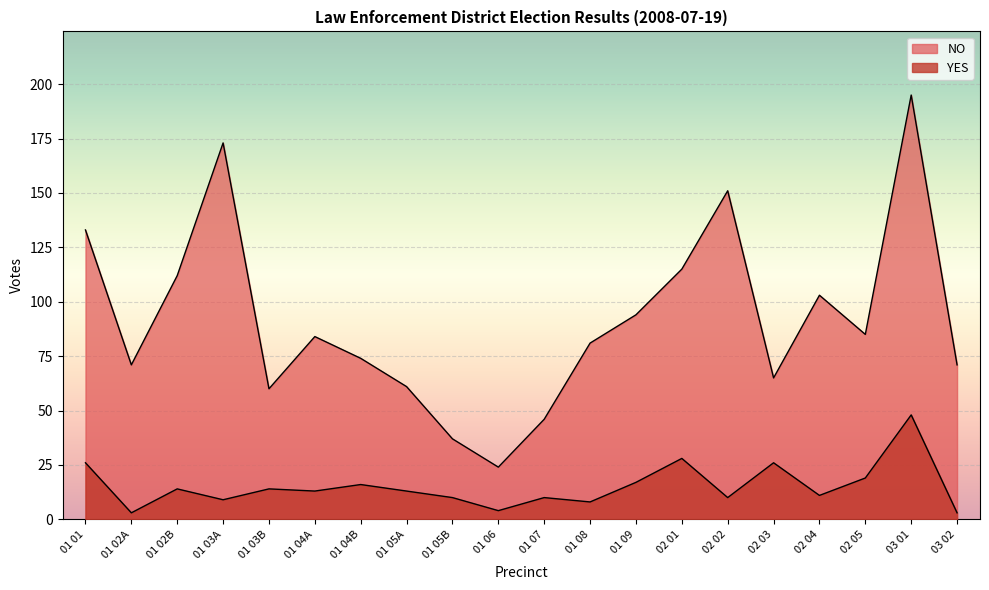

What are all the series names shown in the legend?

YES, NO